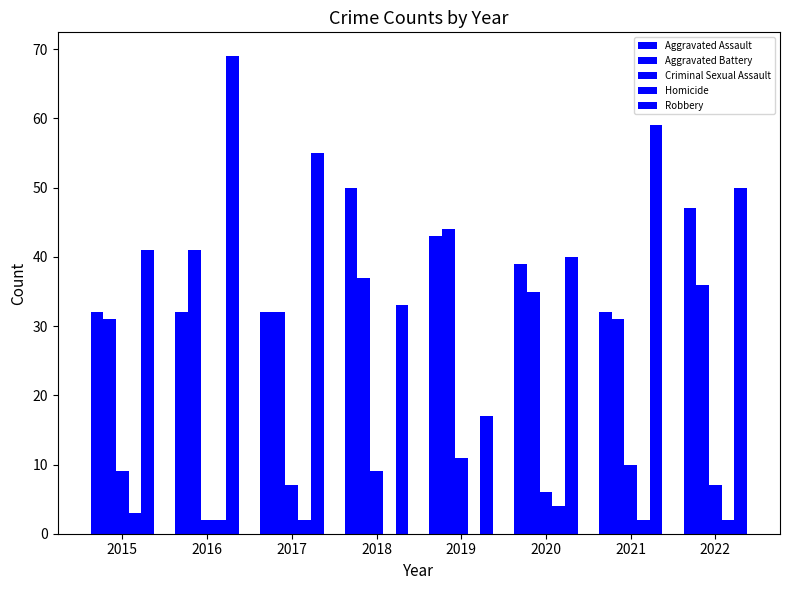

What is the total value across all series at 2016?

146